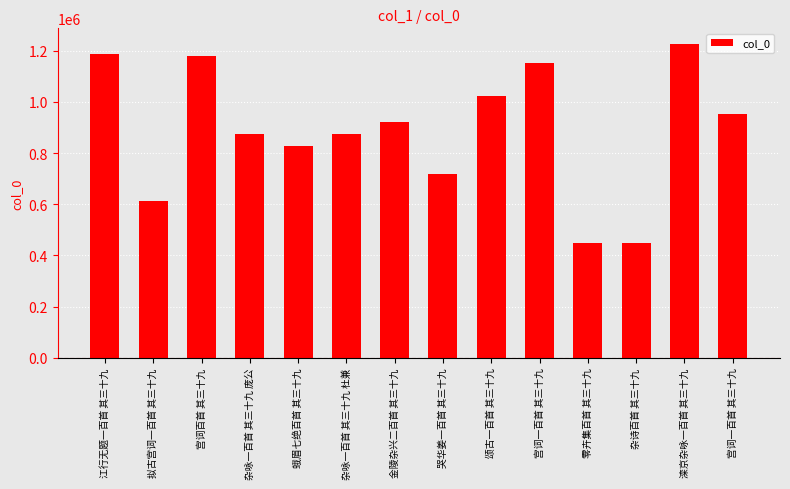

How many values are below 919428?

7